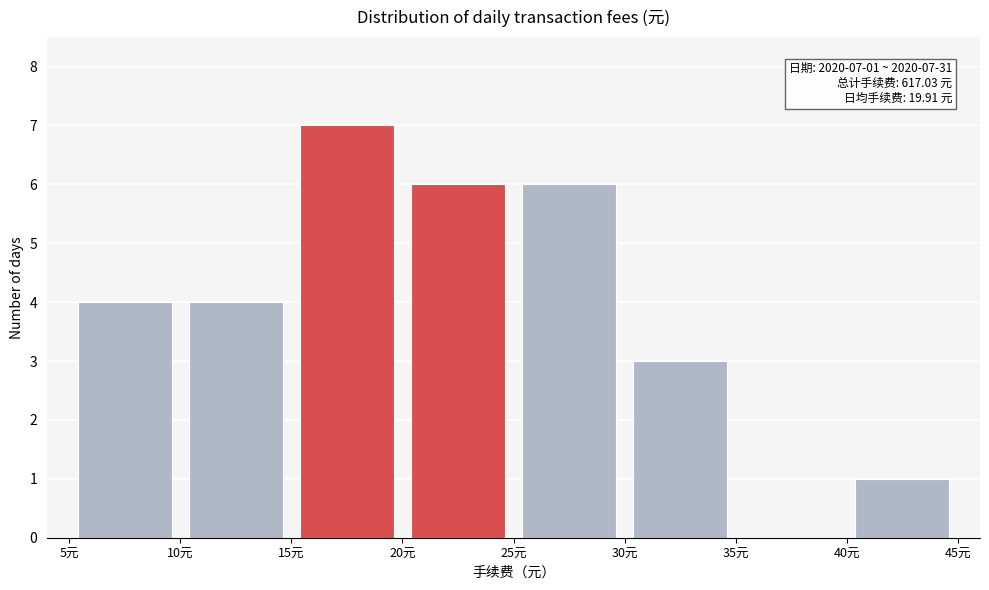

Which range on the x-axis has the tallest bar?

15 to 20